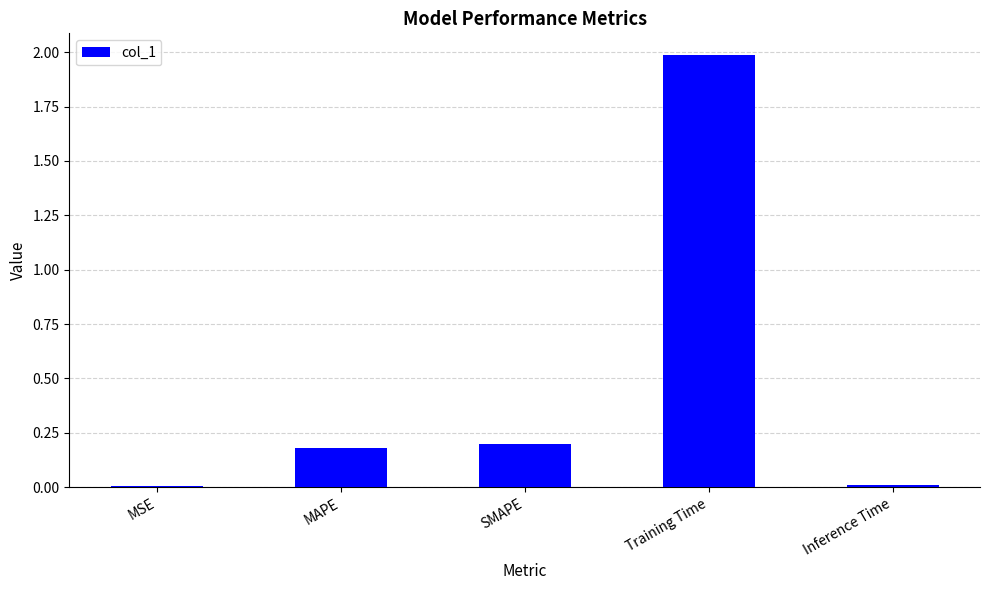

Does the chart contain stacked bars?

No